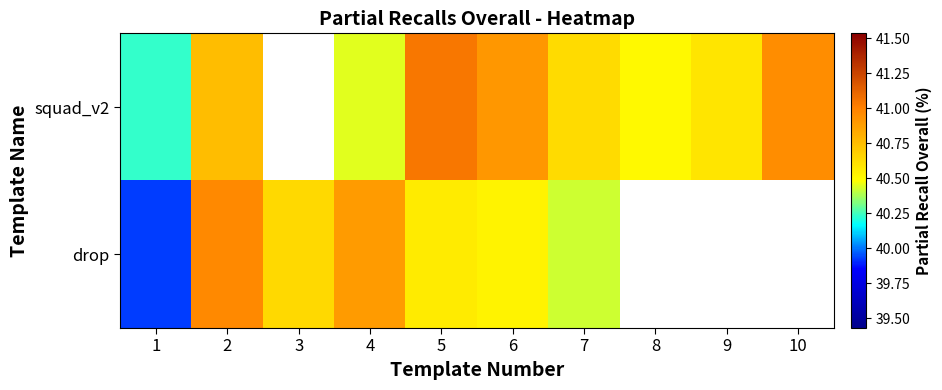

What is the highest value of the drop series?

41.0